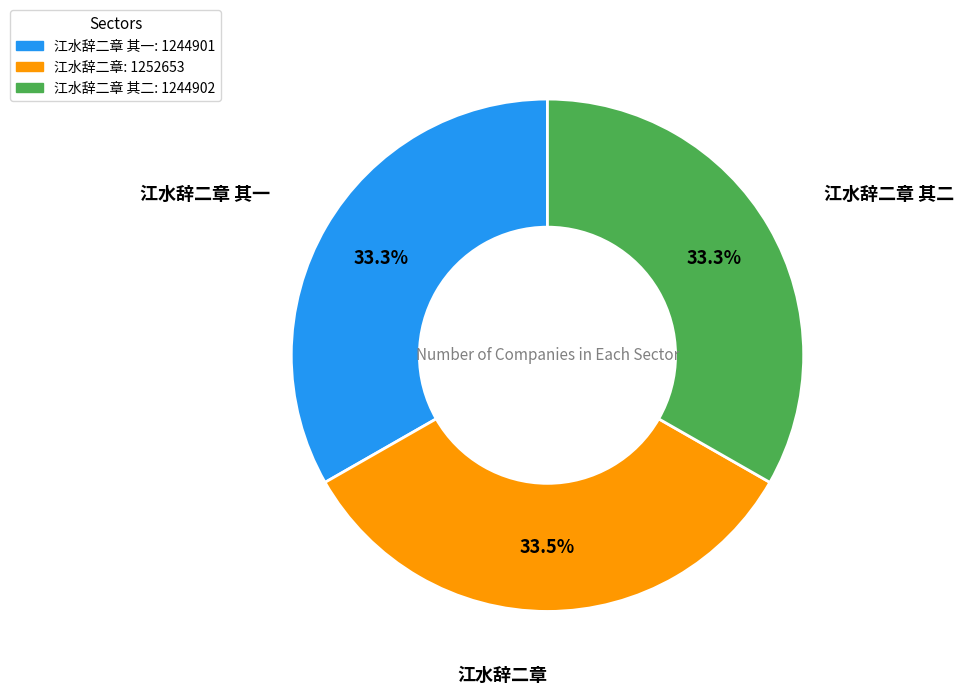

Is there any slice that represents more than half of the pie?

No